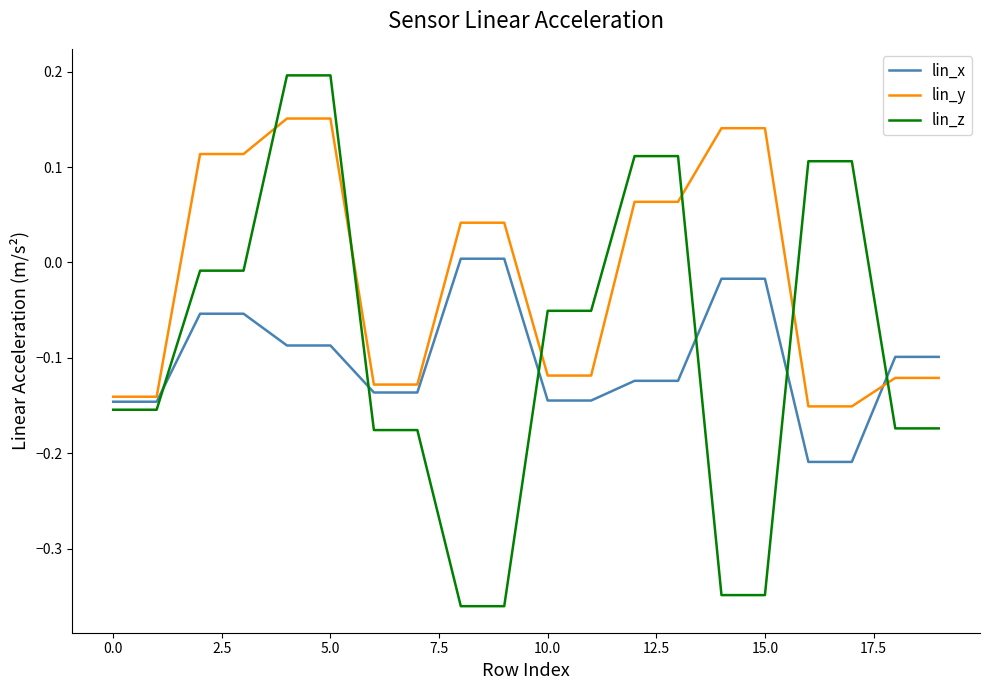

After their last crossing, which series has the higher values: lin_z or lin_x?

lin_x